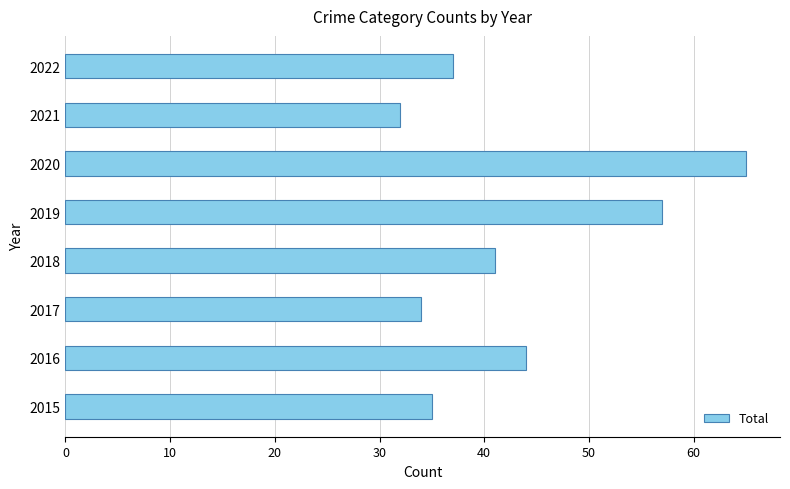

What is the change in value from 2016 to 2018?

-3